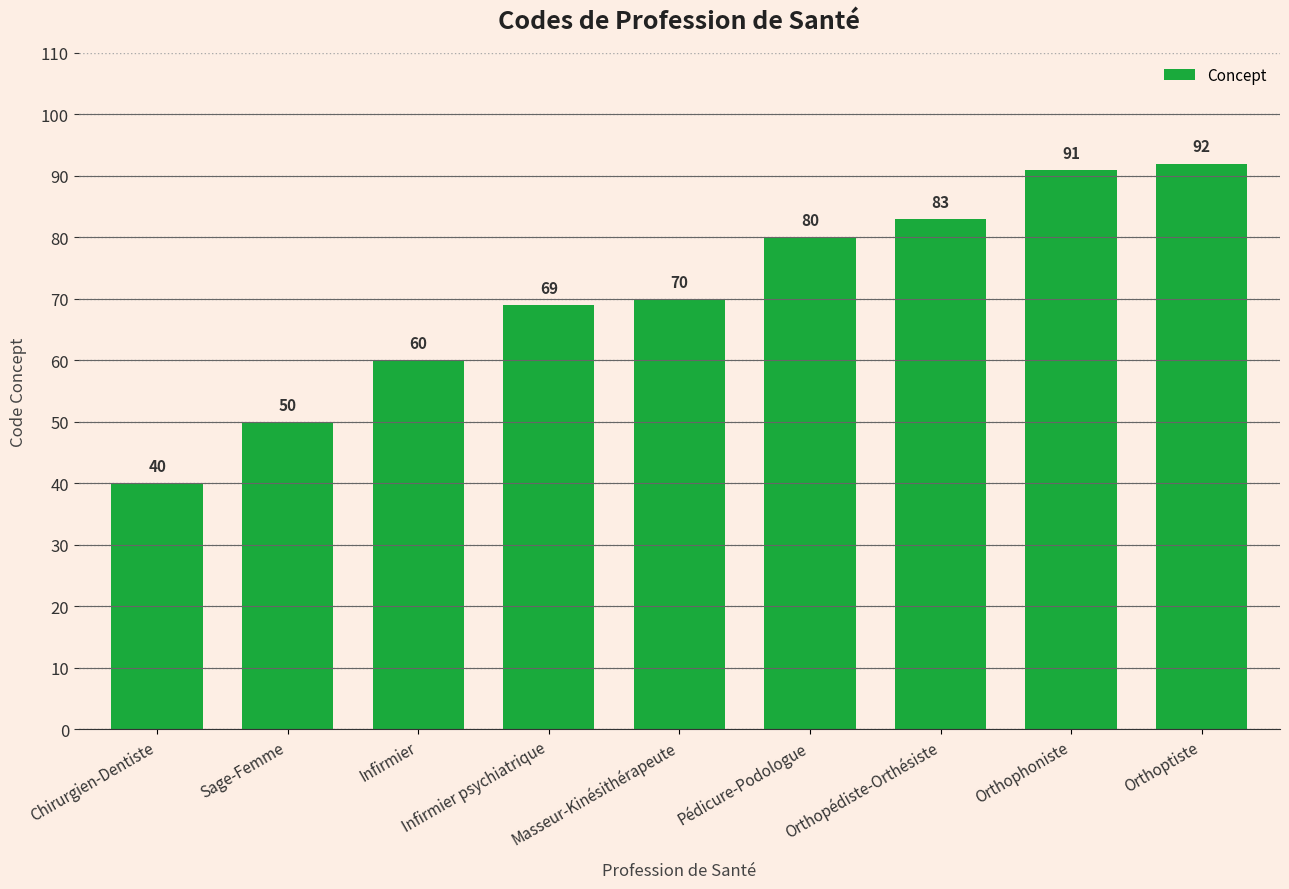

Which label corresponds to the smallest value in the chart?

Chirurgien-Dentiste